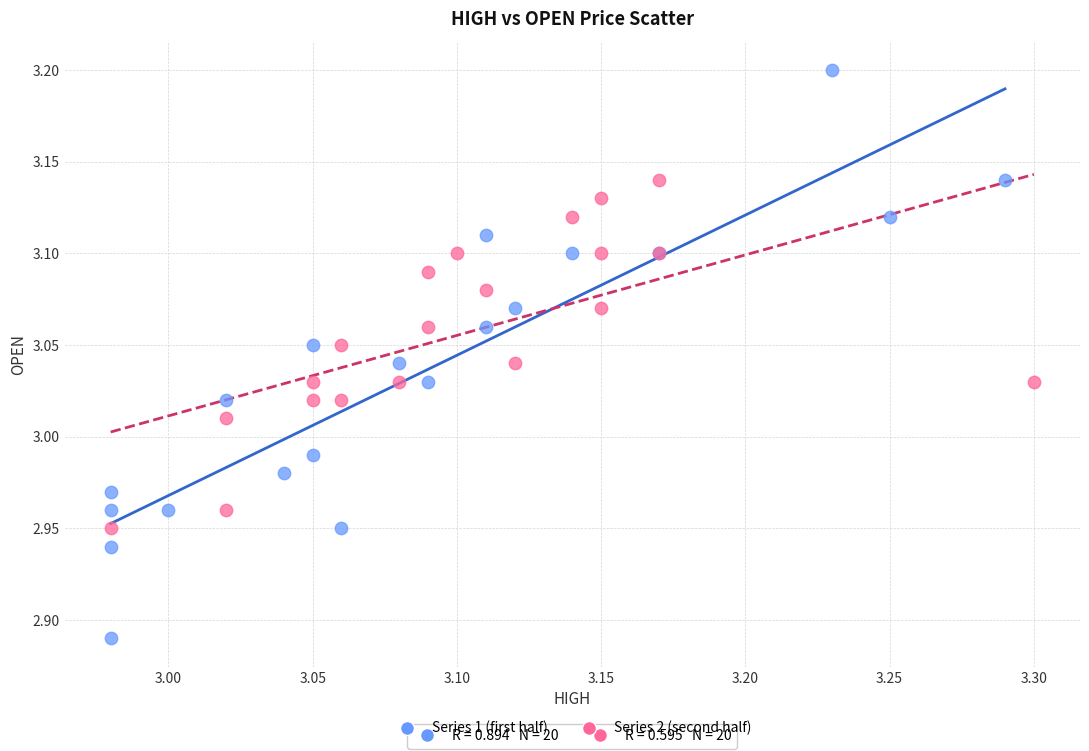

Which series has the largest Y range (max minus min)?

Series 1 (first half)